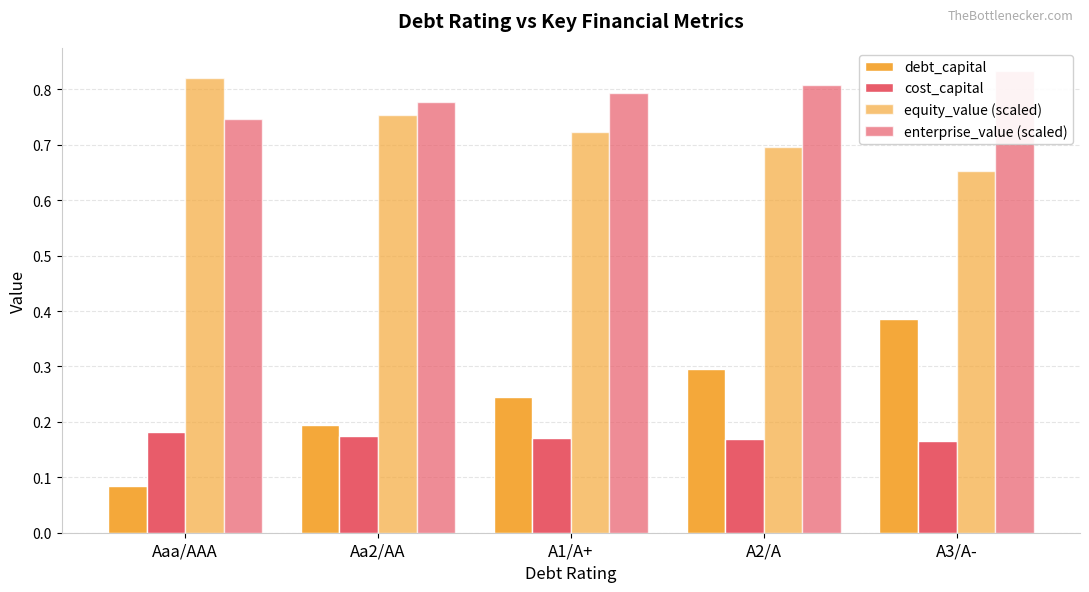

Which category has the lowest value in the enterprise_value (scaled) series?

Aaa/AAA